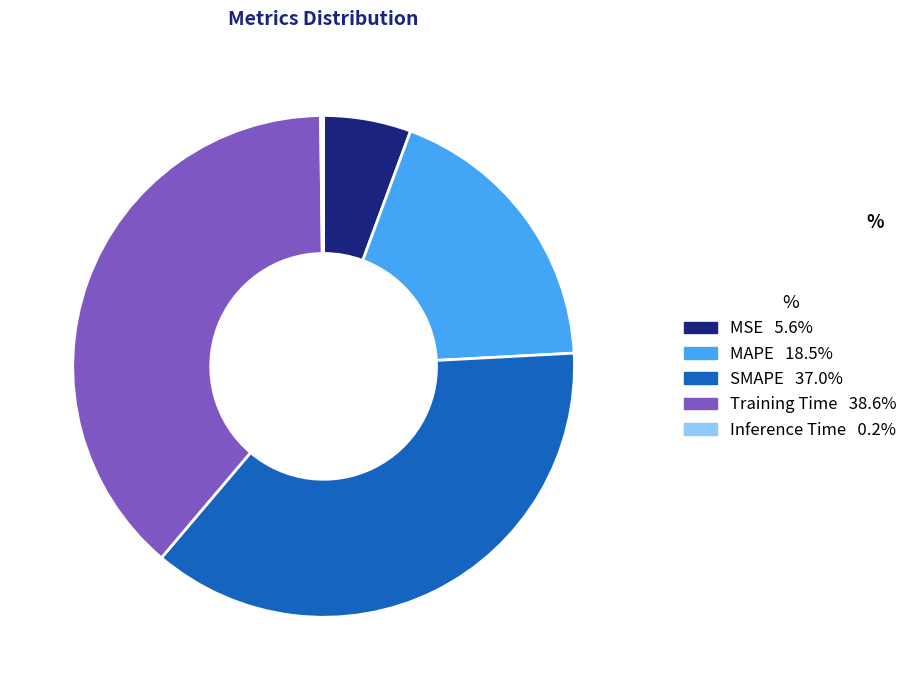

What is the ratio of the value at SMAPE to the value at Training Time?

1.0